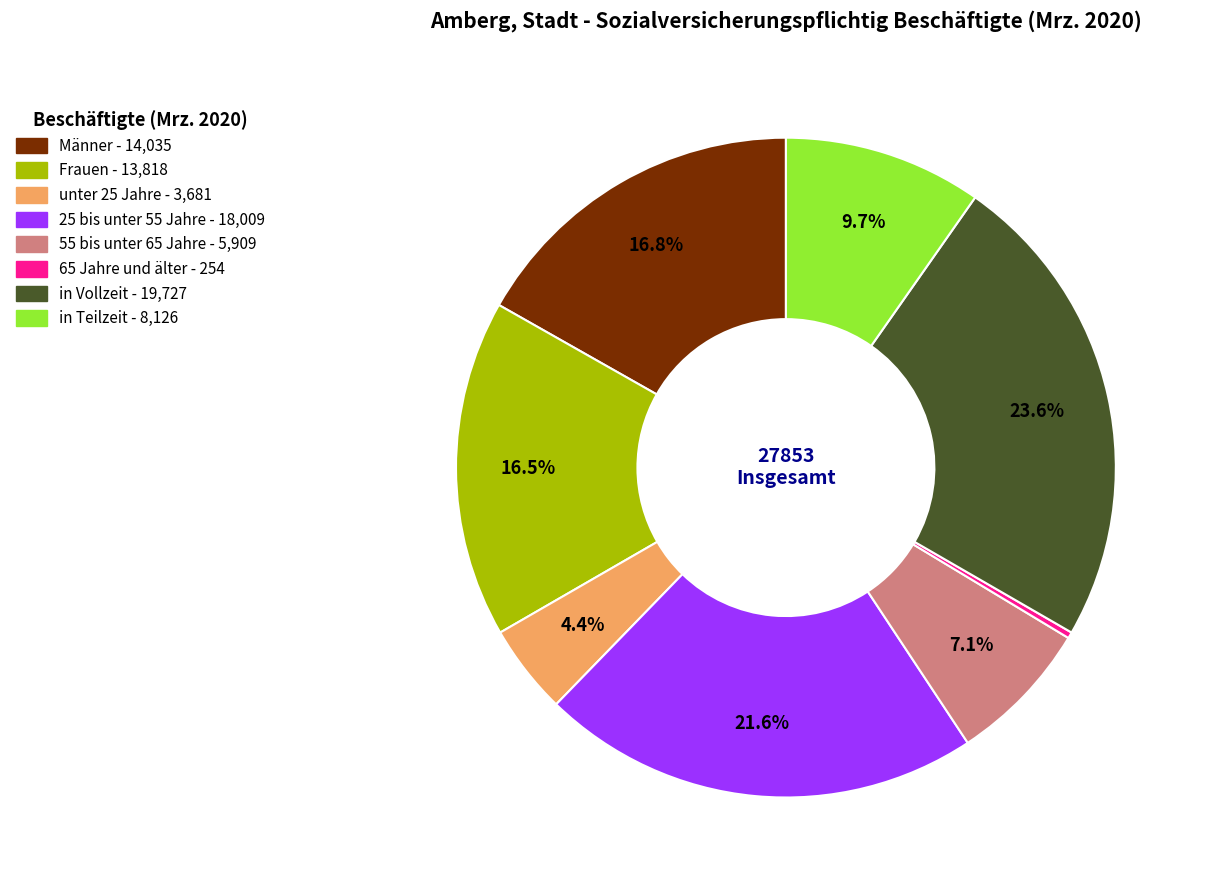

Do 65 Jahre und älter and unter 25 Jahre together represent more than half of the pie?

No